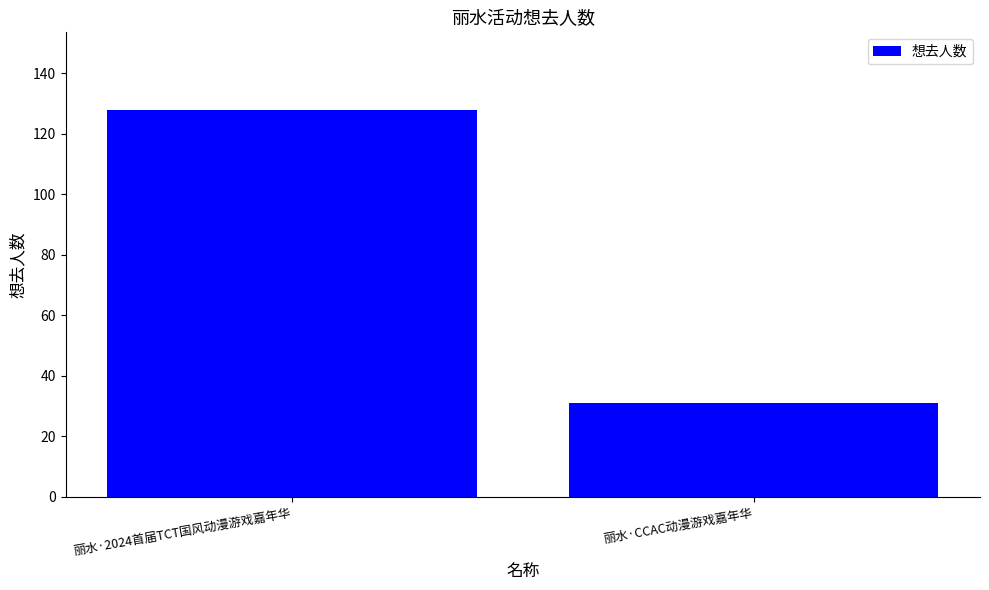

How many distinct data groups are displayed?

1